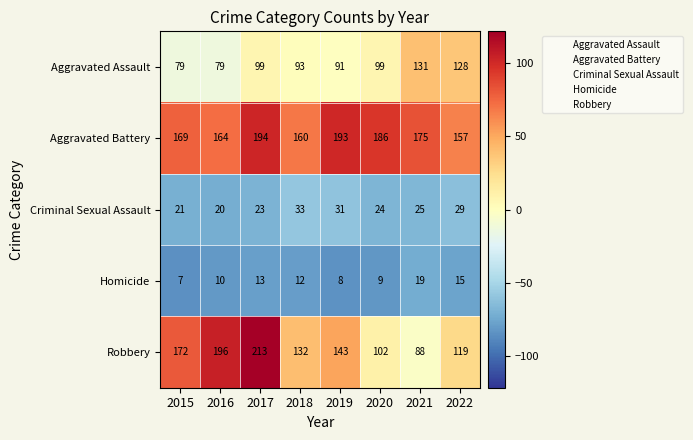

Where does the Criminal Sexual Assault series first go above 25?

2018